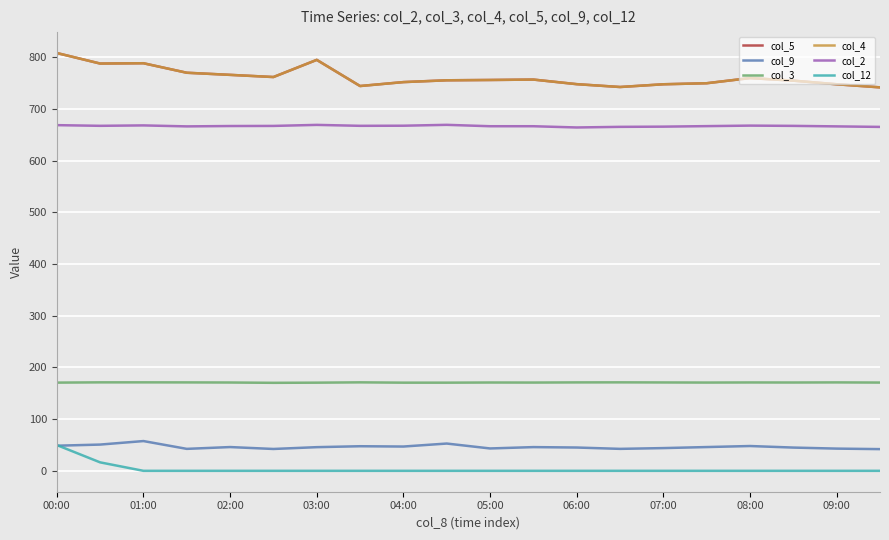

Does the chart have visible grid lines?

Yes